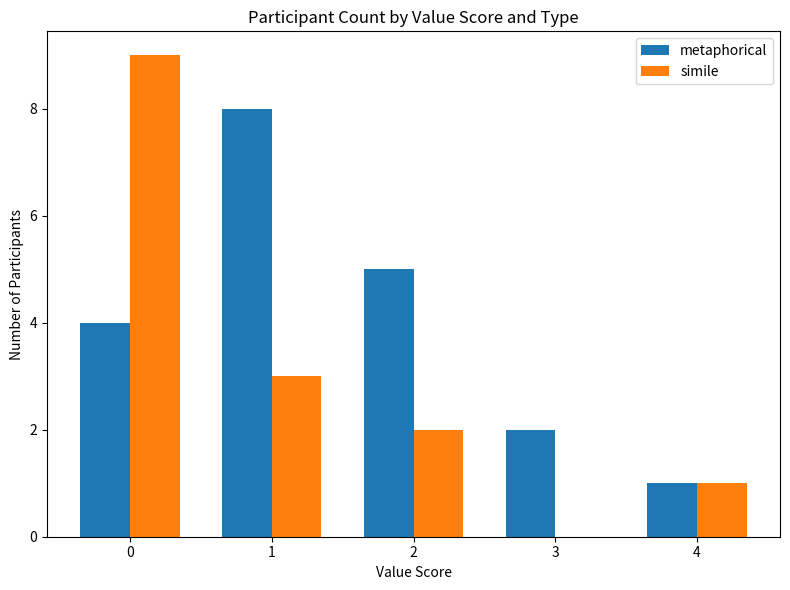

What is the sum of all metaphorical values?

20